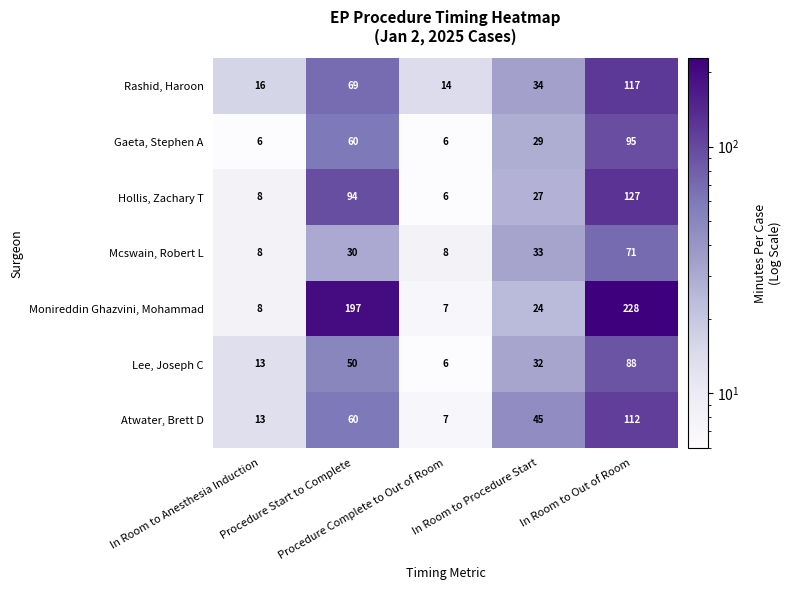

What is the difference between the maximum and minimum values in the Rashid, Haroon series?

103